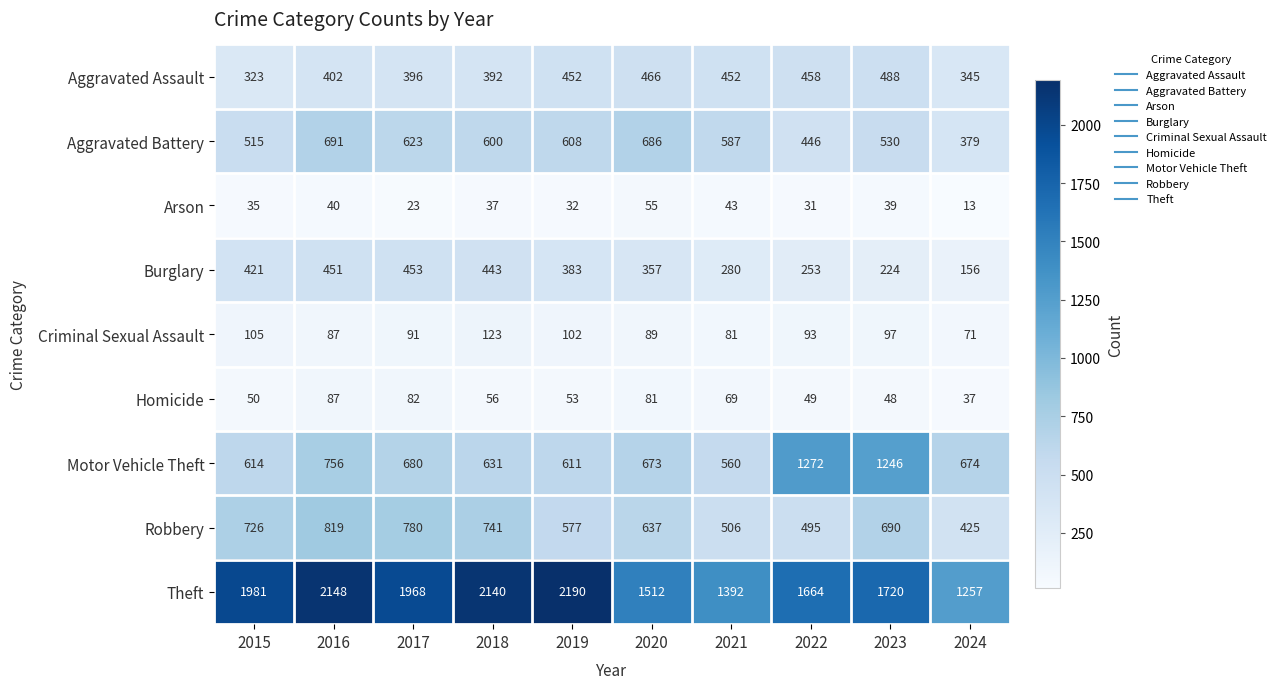

Which series has the widest spread of values?

Theft